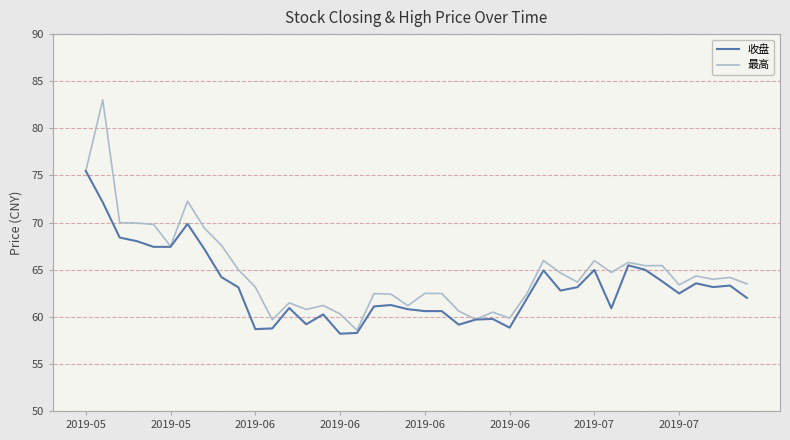

What is the smallest value displayed?

58.2